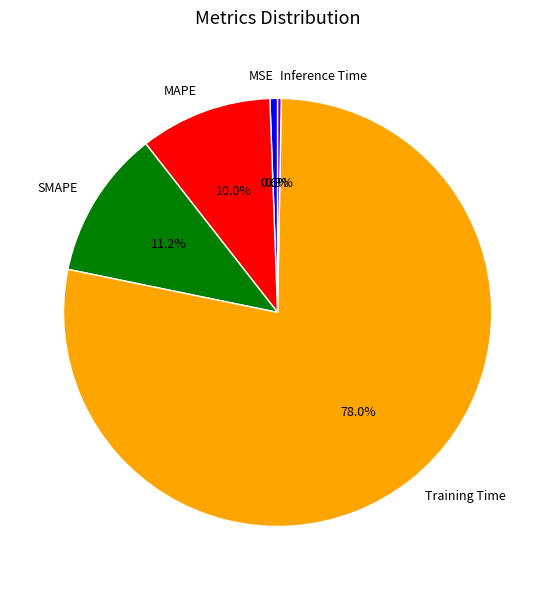

Which has a higher value, MSE or SMAPE?

SMAPE